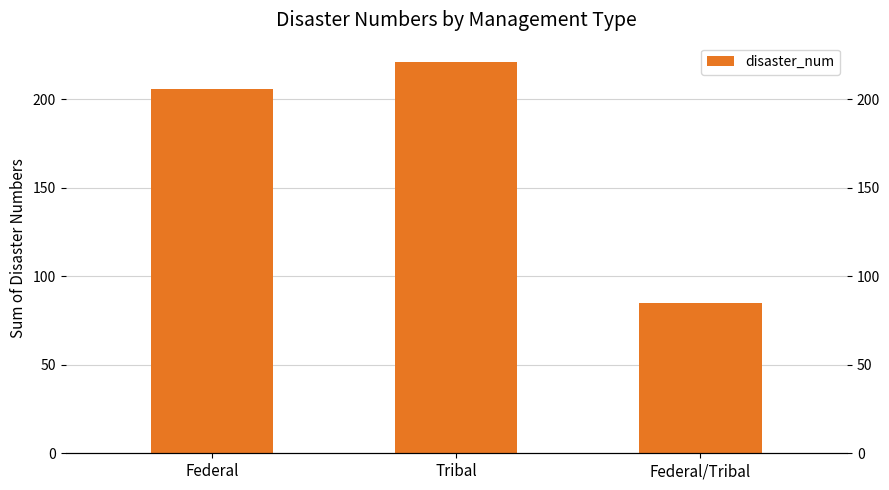

The chart shows a value of 112 at Federal/Tribal. True or false?

False